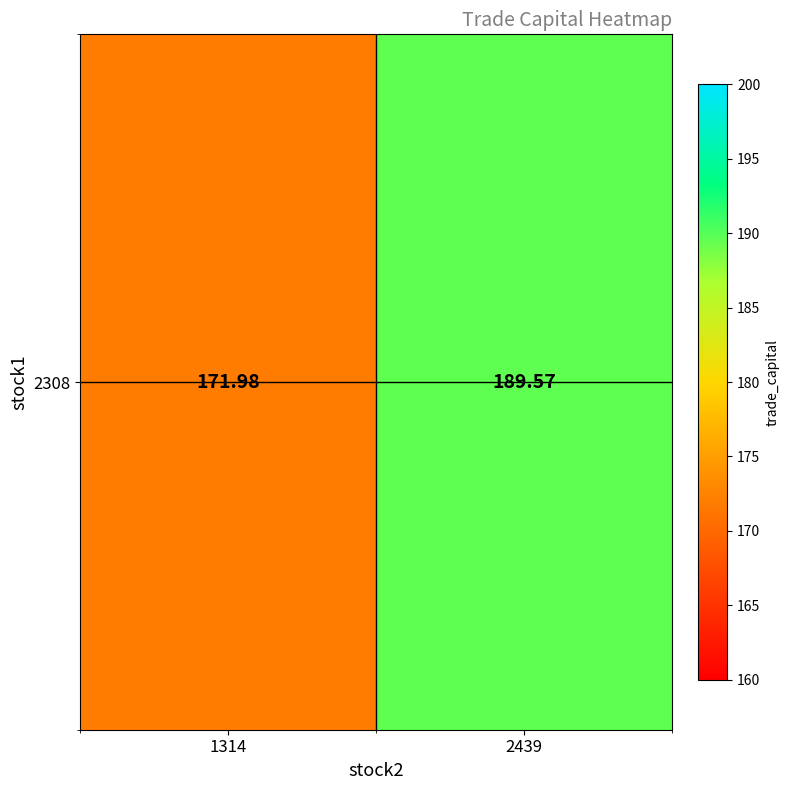

What is the approximate value at 1314?

172.0